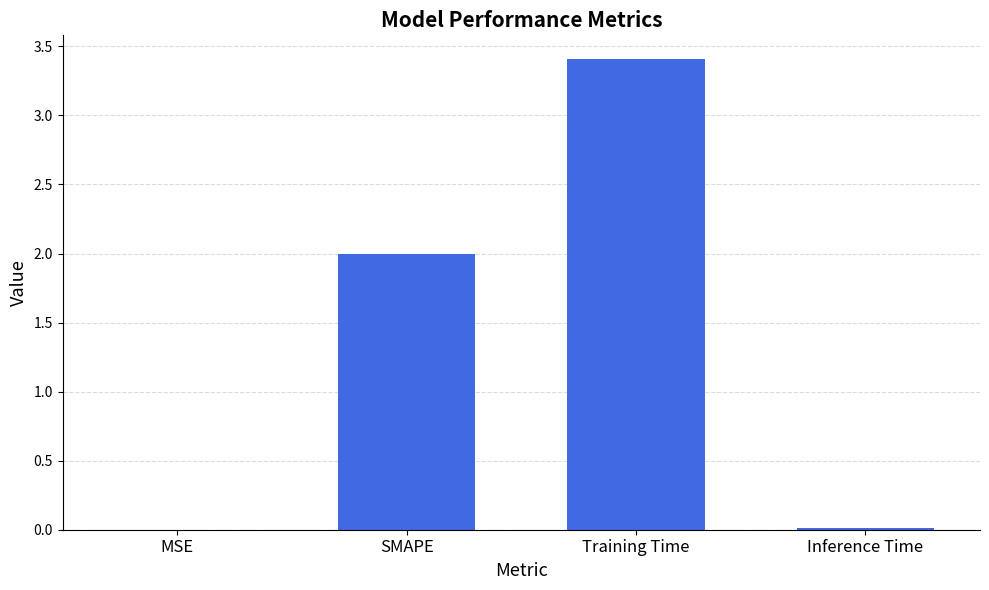

What is the greatest value displayed?

3.4